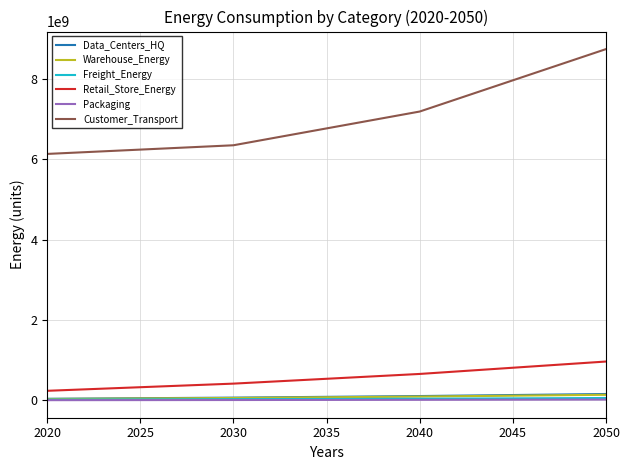

What is the maximum value shown in the chart?

8740049324.2